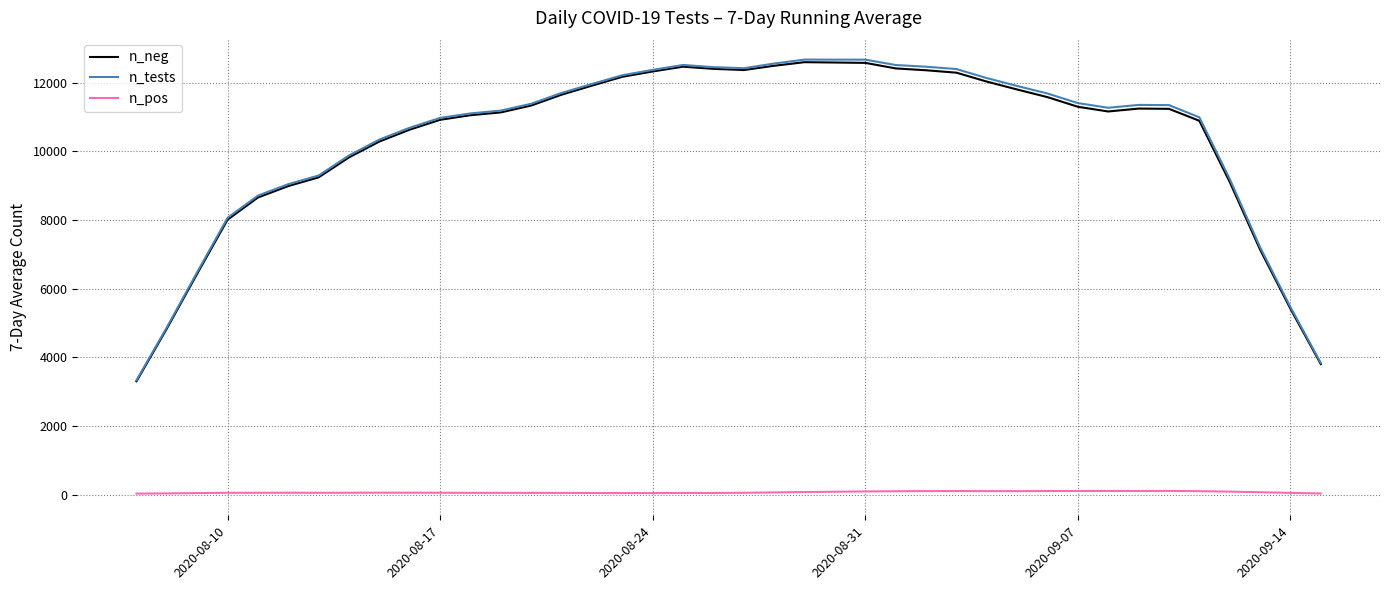

True or false: n_neg and n_tests intersect in this chart.

False